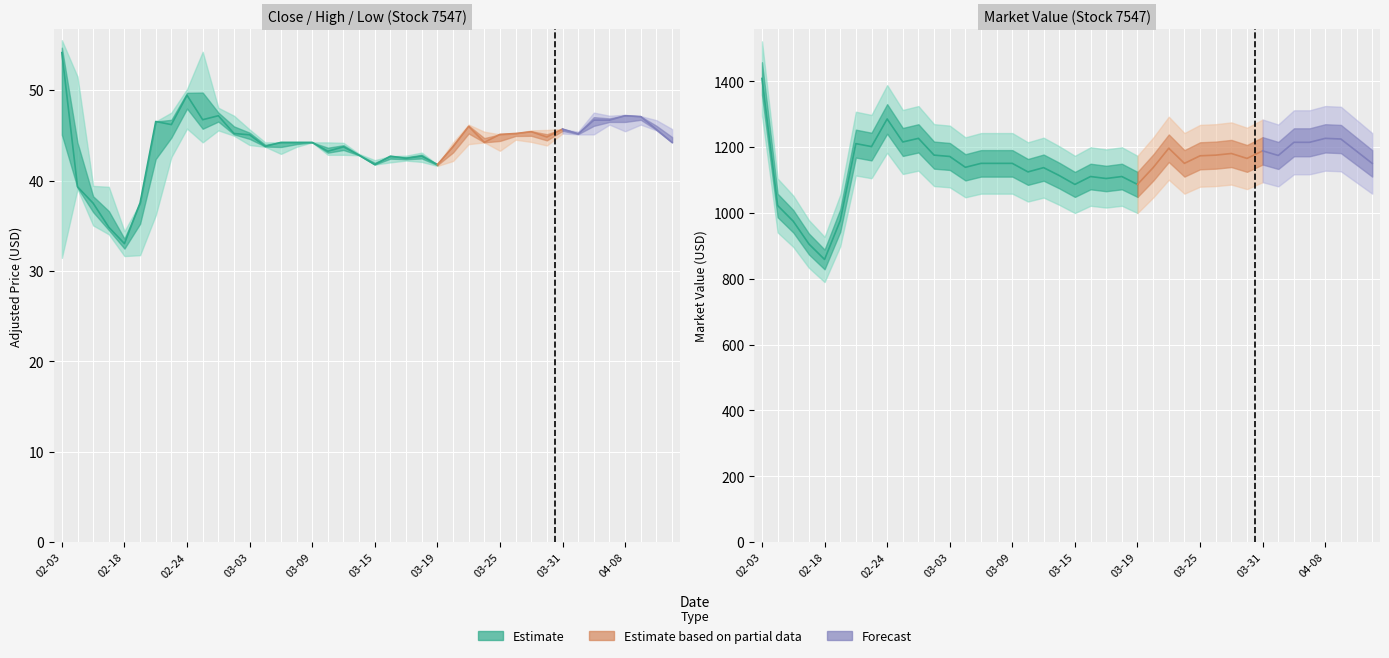

True or false: close_adj and low_adj cross at least once.

False